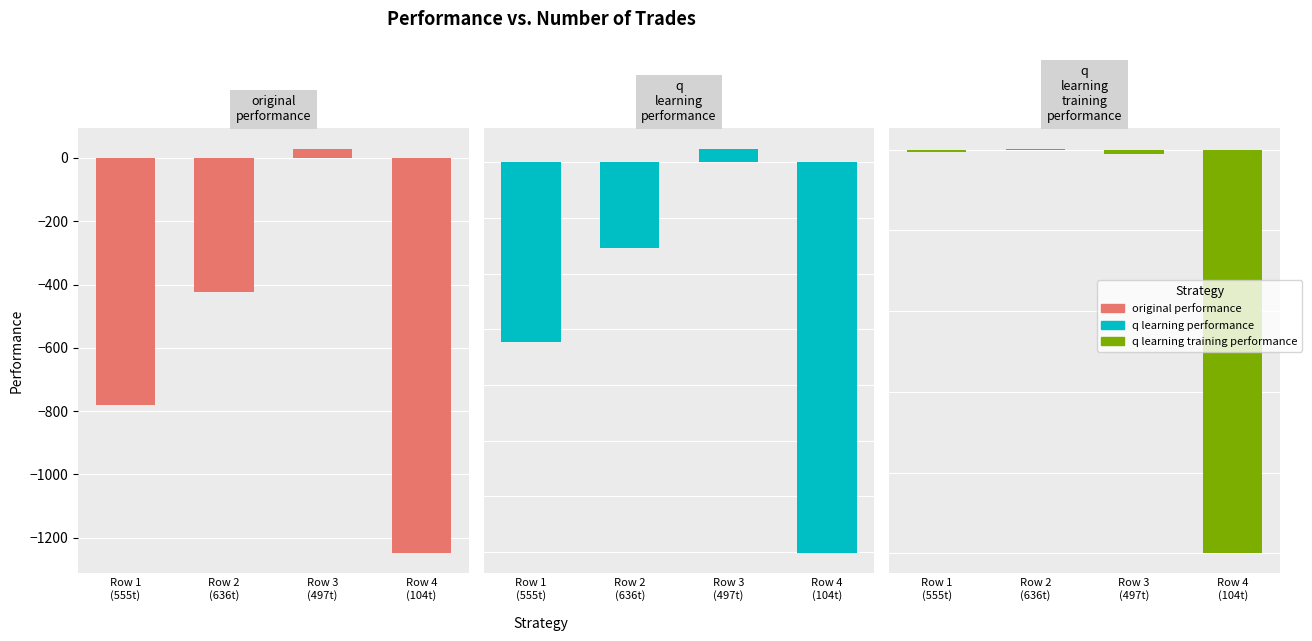

At Row 3
(497t), list the series in order from smallest to largest.

q learning training performance, original performance, q learning performance